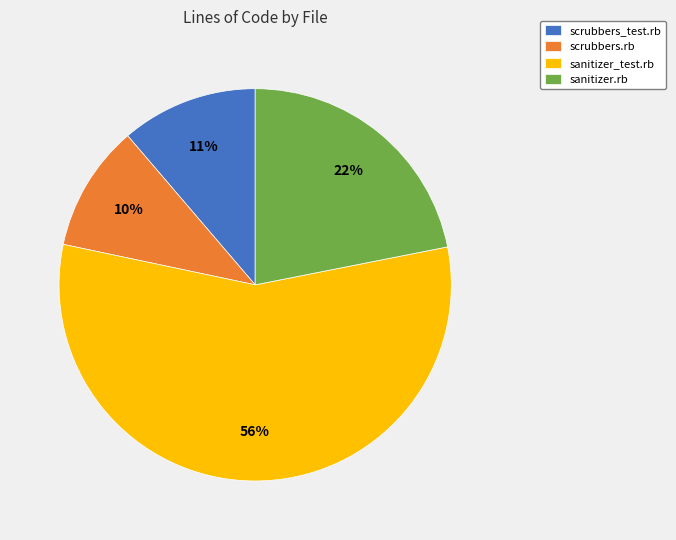

To the nearest percent, what is the difference between the largest and smallest slice percentages?

46%